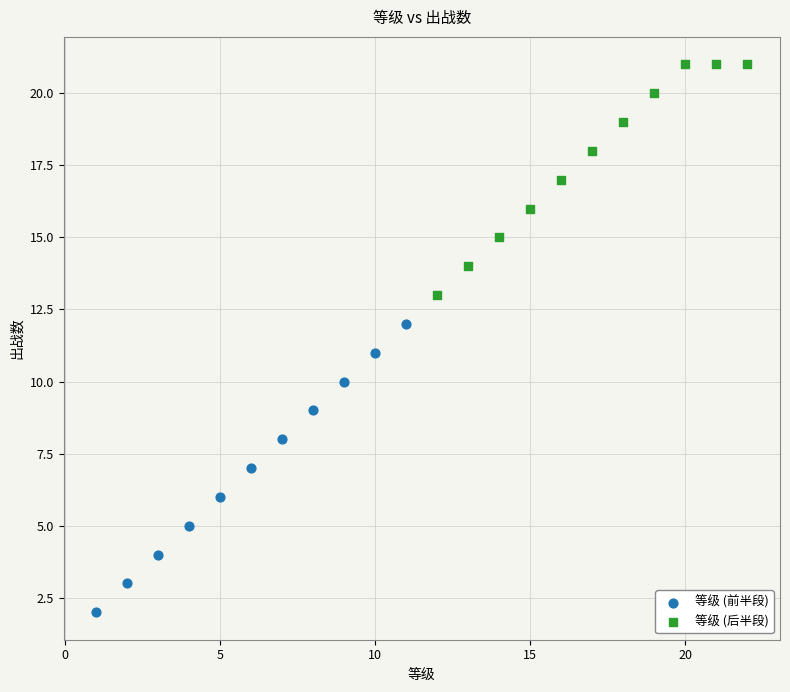

Which series reaches the maximum Y coordinate?

等级 (后半段)